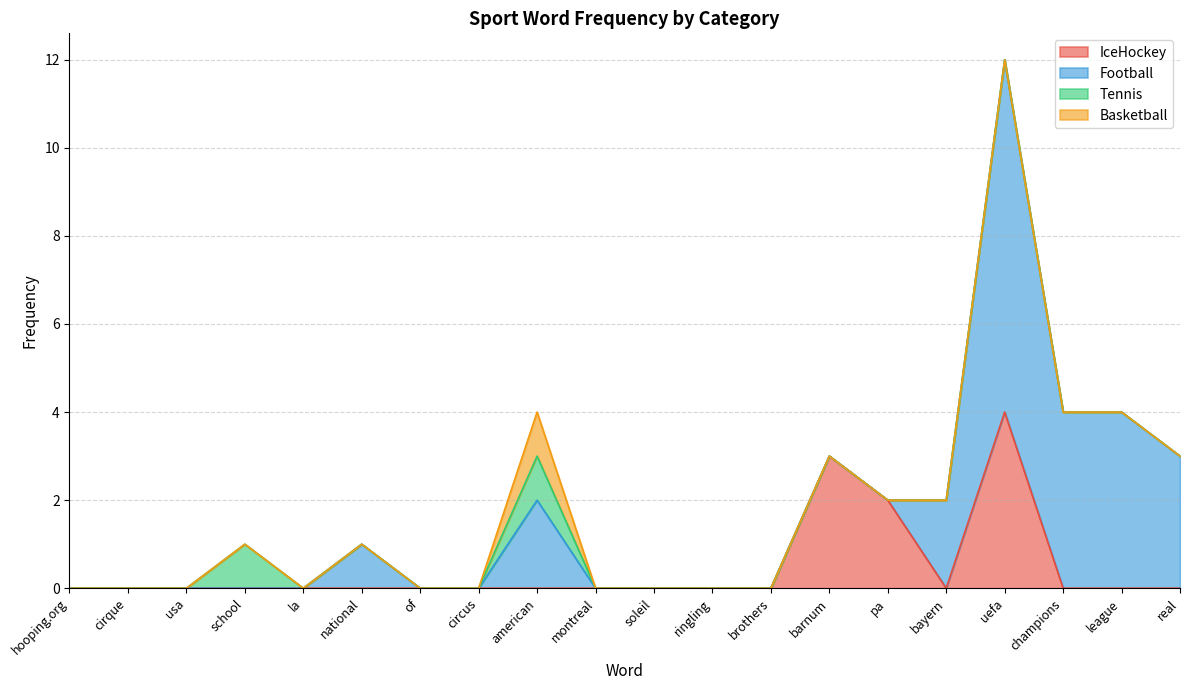

Is the value of Football at circus greater than the value of Tennis at of?

No